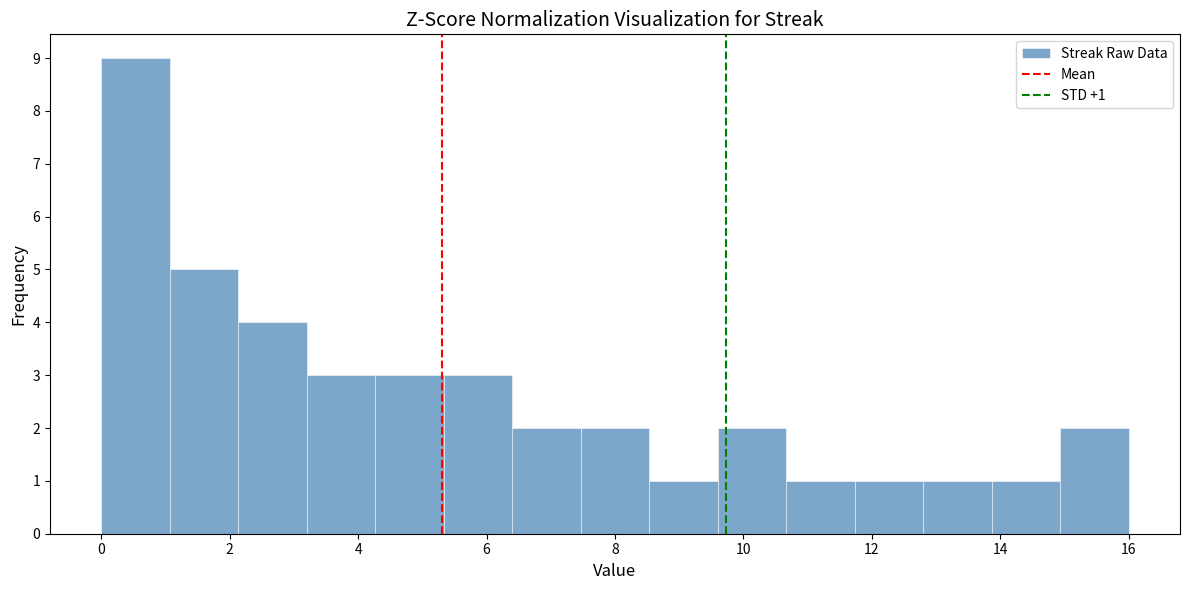

Over which range of the x-axis is the bar tallest?

0.0 to 1.0